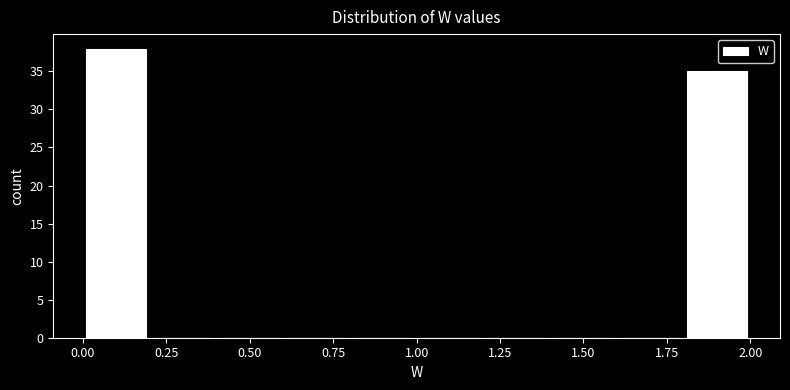

Over which range of the x-axis is the bar tallest?

0.0 to 0.2